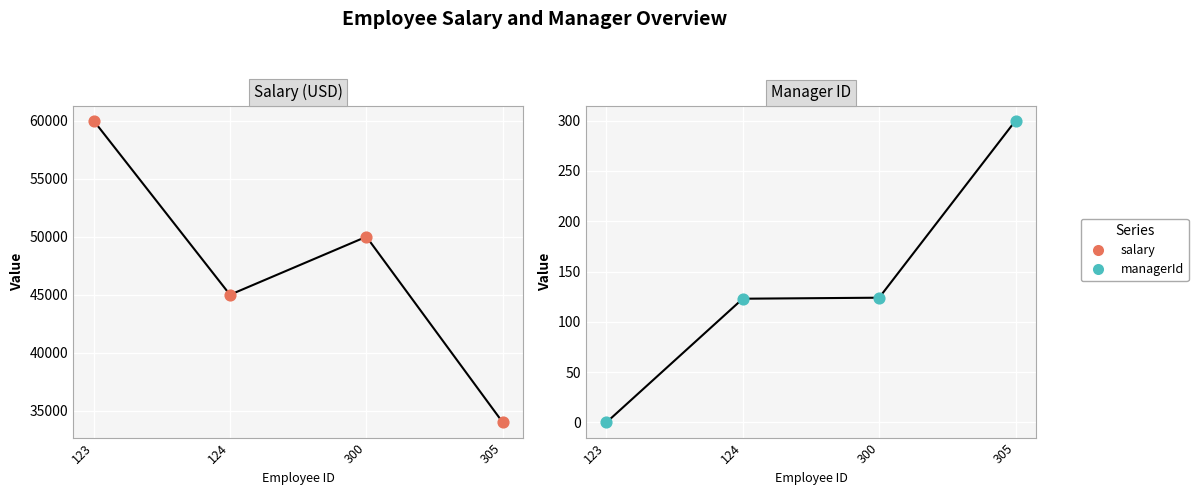

Which series reaches the maximum Y coordinate?

salary